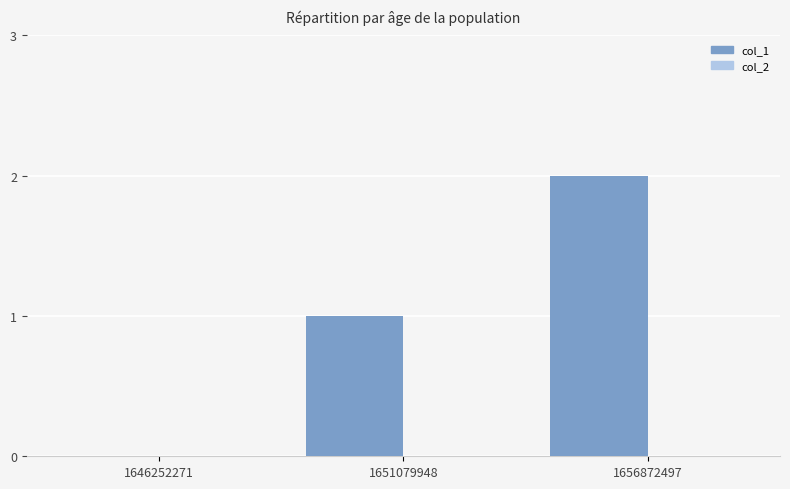

Approximately how many times larger is the value at 1656872497 compared to 1651079948?

2.0